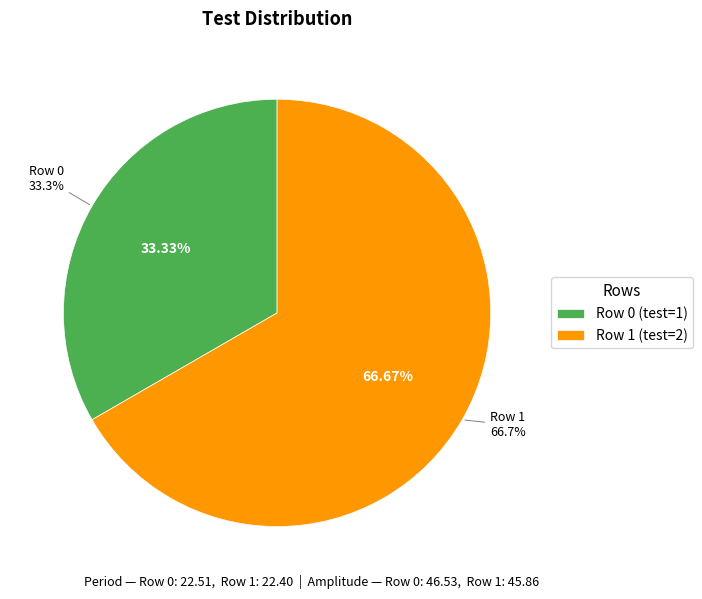

Which category accounts for the majority?

Row 1